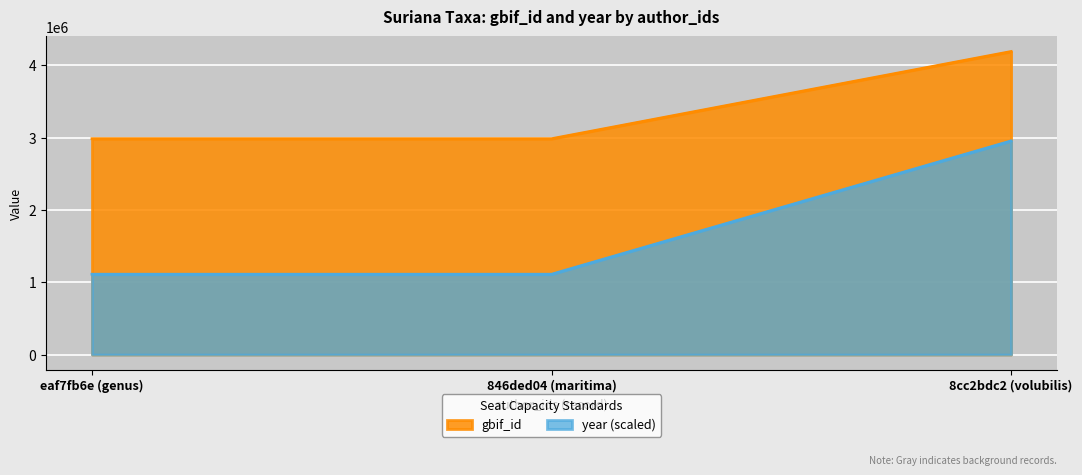

List the series in order of their overall mean, lowest first.

year (scaled), gbif_id